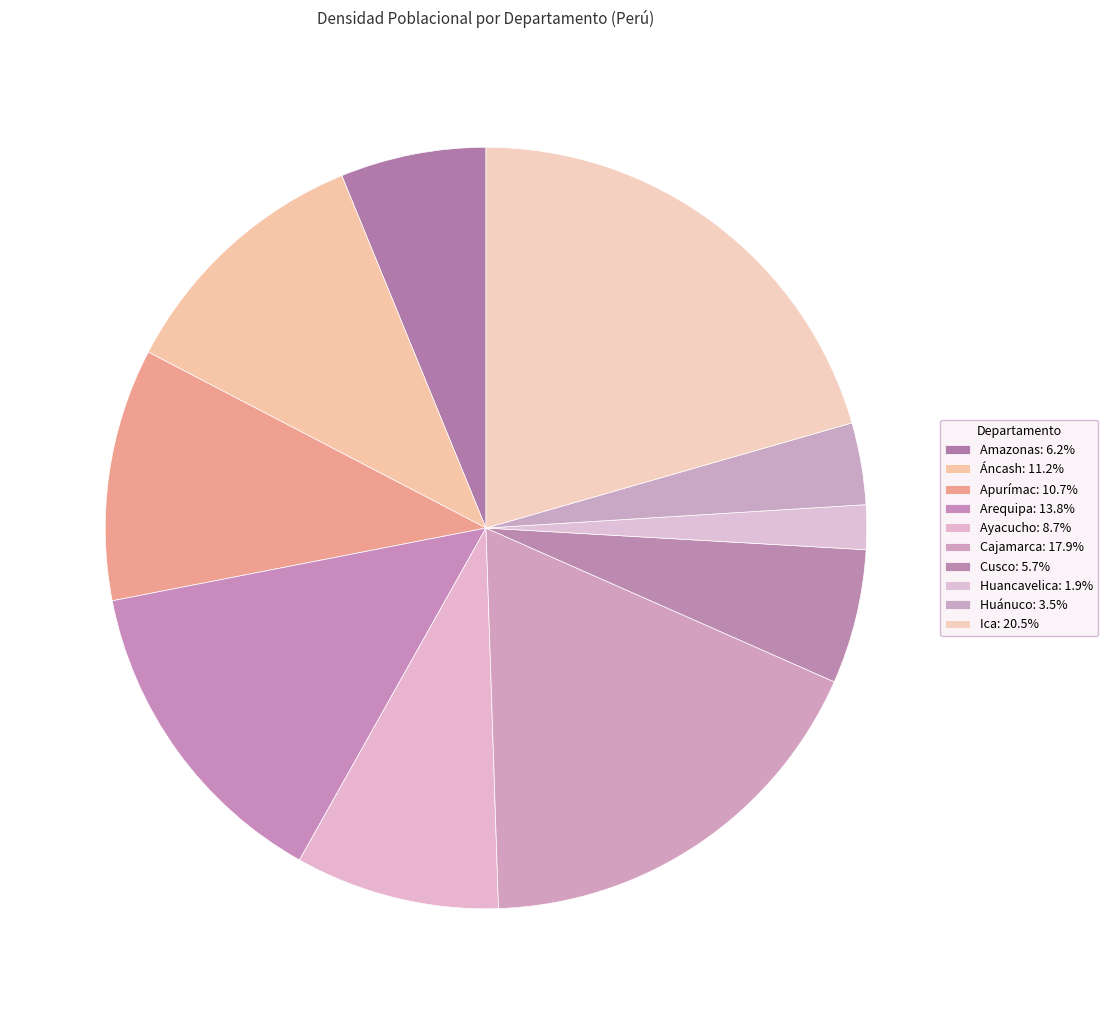

To the nearest percent, what percentage of the pie is Cajamarca?

18%